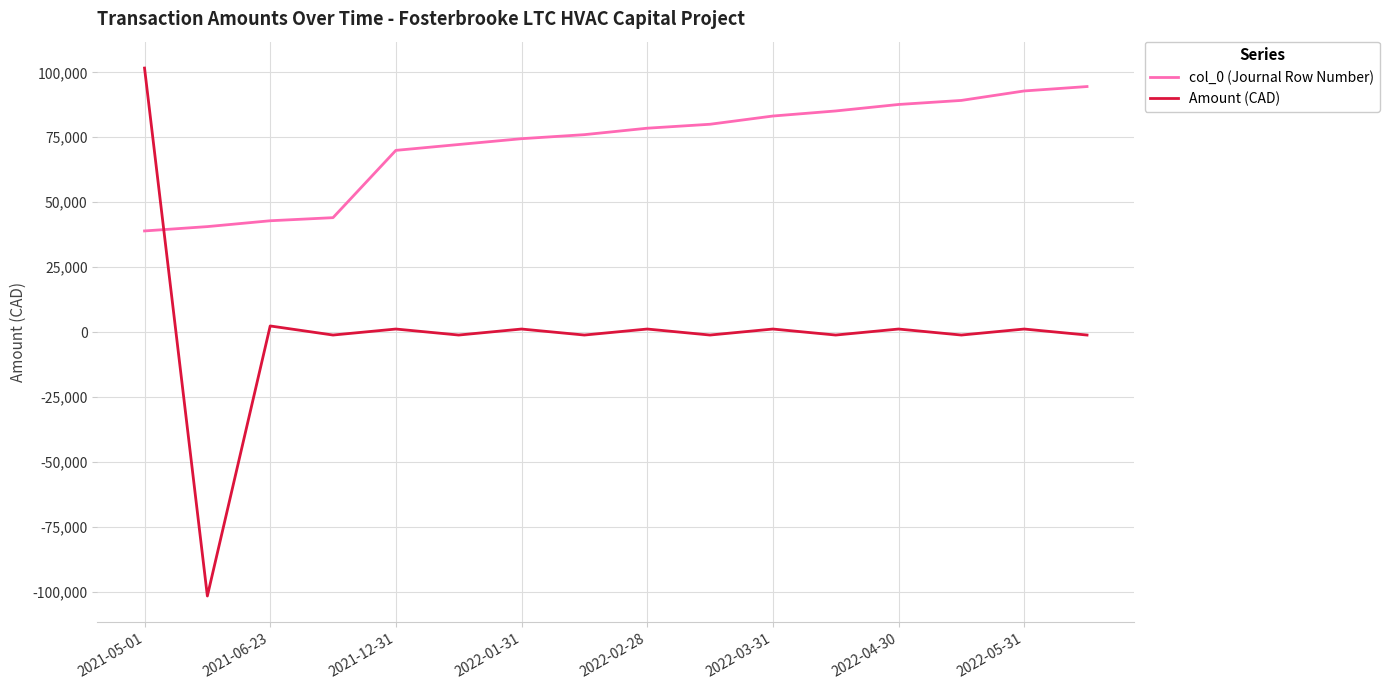

Which series has the largest range (max minus min)?

Amount (CAD)